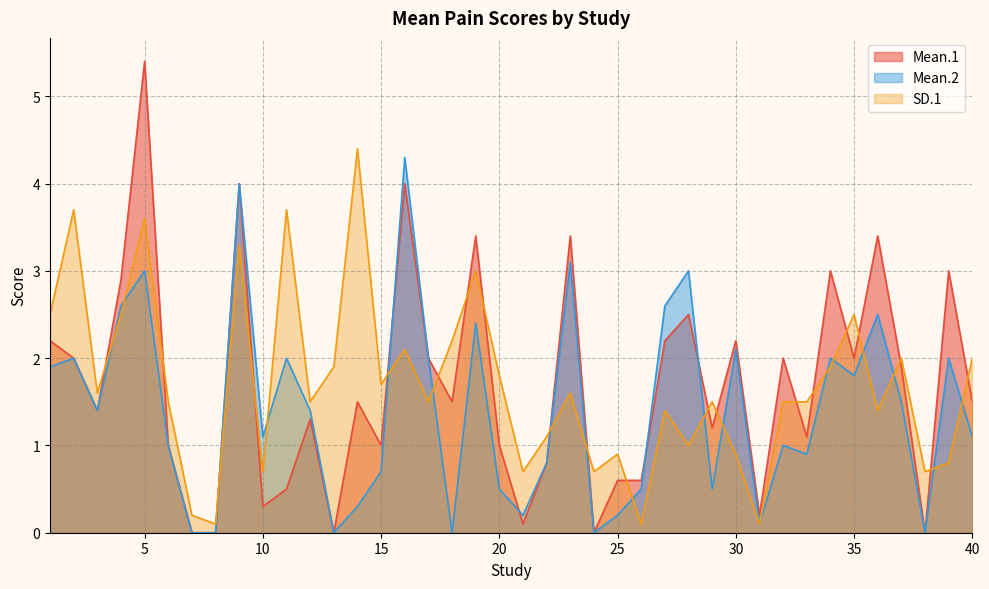

Reading right to left, extract all data points from this chart.

Mean.1: 40=1.5	39=3.0	38=0.0	37=1.9	36=3.4	35=2.0	34=3.0	33=1.1	32=2.0	31=0.2	30=2.2	29=1.2	28=2.5	27=2.2	26=0.6	25=0.6	24=0.0	23=3.4	22=0.8	21=0.1	20=1.0	19=3.4	18=1.5	17=2.0	16=4.0	15=1.0	14=1.5	13=0.0	12=1.3	11=0.5	10=0.3	9=4.0	8=0.0	7=0.0	6=1.0	5=5.4	4=2.9	3=1.4	2=2.0	1=2.2
Mean.2: 40=1.1	39=2.0	38=0.0	37=1.5	36=2.5	35=1.8	34=2.0	33=0.9	32=1.0	31=0.1	30=2.1	29=0.5	28=3.0	27=2.6	26=0.5	25=0.2	24=0.0	23=3.1	22=0.8	21=0.2	20=0.5	19=2.4	18=0.0	17=2.0	16=4.3	15=0.7	14=0.3	13=0.0	12=1.4	11=2.0	10=1.1	9=4.0	8=0.0	7=0.0	6=1.0	5=3.0	4=2.6	3=1.4	2=2.0	1=1.9
SD.1: 40=2.0	39=0.8	38=0.7	37=2.0	36=1.4	35=2.5	34=1.9	33=1.5	32=1.5	31=0.1	30=0.9	29=1.5	28=1.0	27=1.4	26=0.1	25=0.9	24=0.7	23=1.6	22=1.1	21=0.7	20=1.8	19=3.0	18=2.2	17=1.5	16=2.1	15=1.7	14=4.4	13=1.9	12=1.5	11=3.7	10=0.7	9=3.3	8=0.1	7=0.2	6=1.5	5=3.6	4=2.5	3=1.6	2=3.7	1=2.5